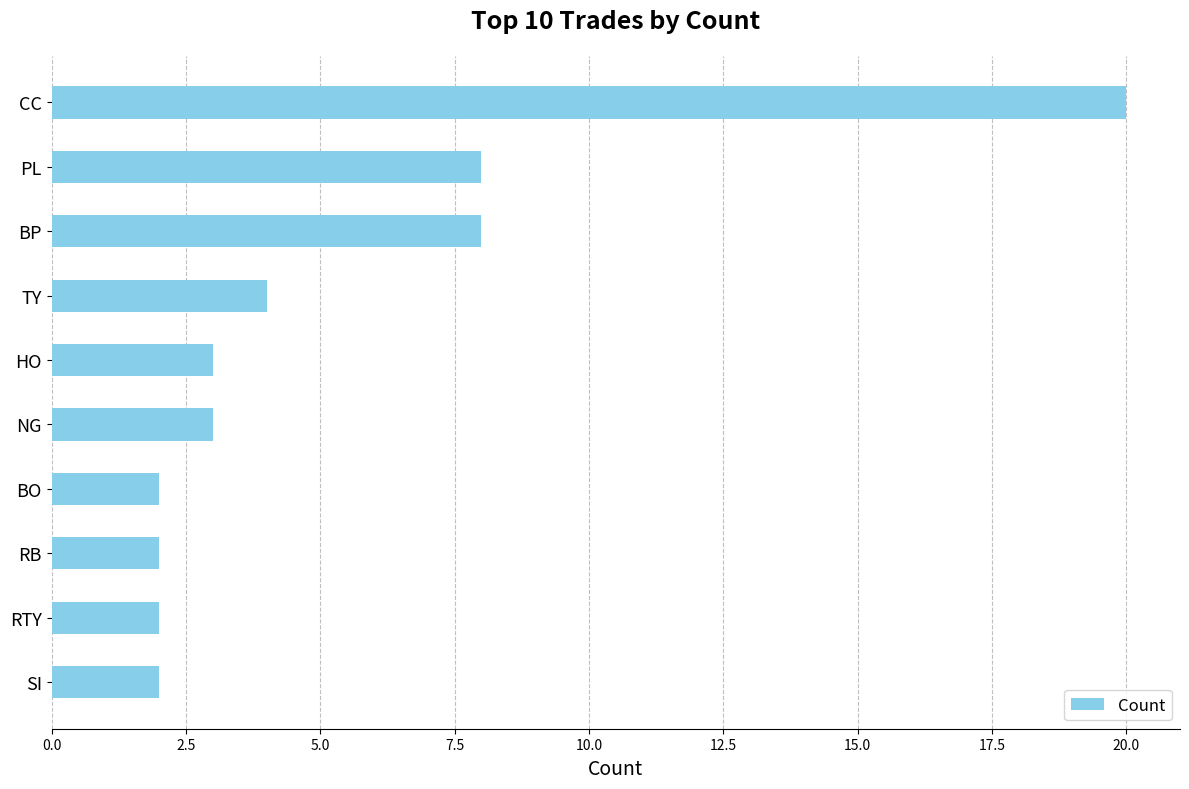

Reading bottom to top, extract all data points from this chart.

2	2	2	2	3	3	4	8	8	20